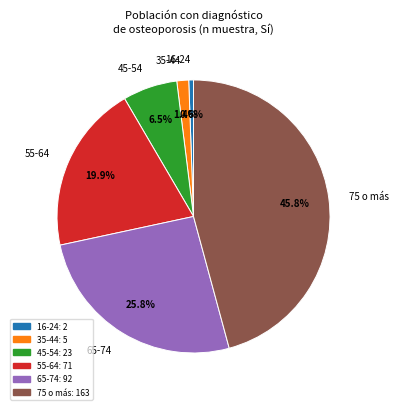

Combined, what portion of the pie is 16-24 and 55-64?

20.5%